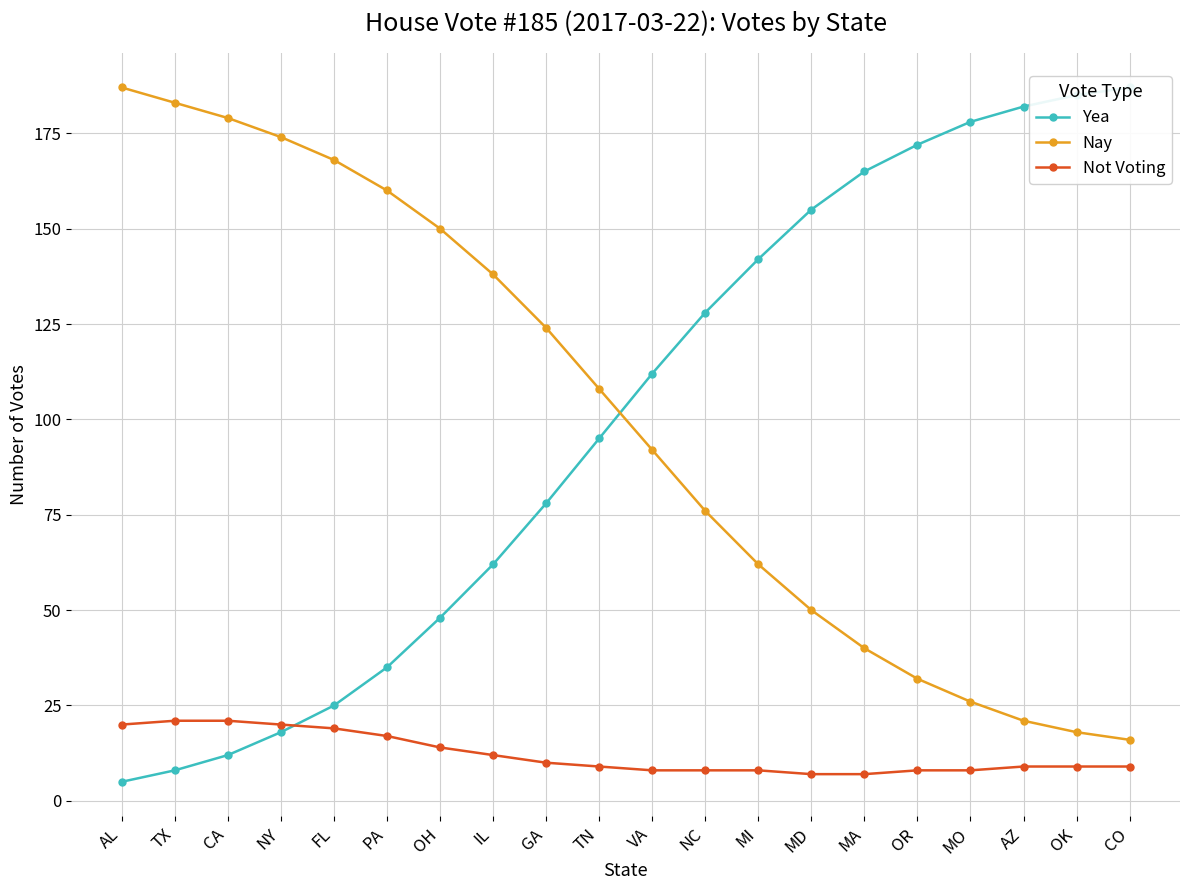

What is the value of the Yea point at the 5th from the left?

25